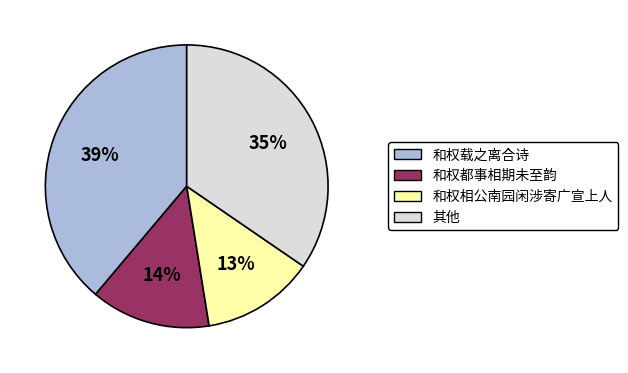

What is the smallest slice in the pie chart?

和权相公南园闲涉寄广宣上人